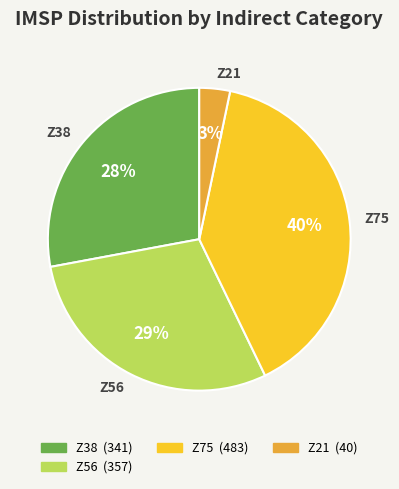

Do Z38 and Z56 together represent more than half of the pie?

Yes